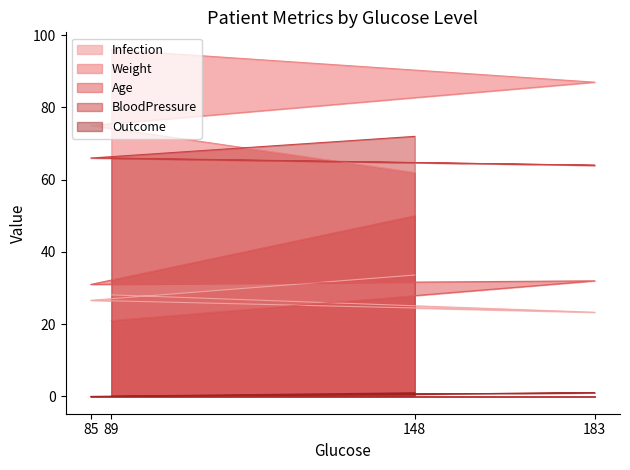

What is the total value across all series at 85?

198.6